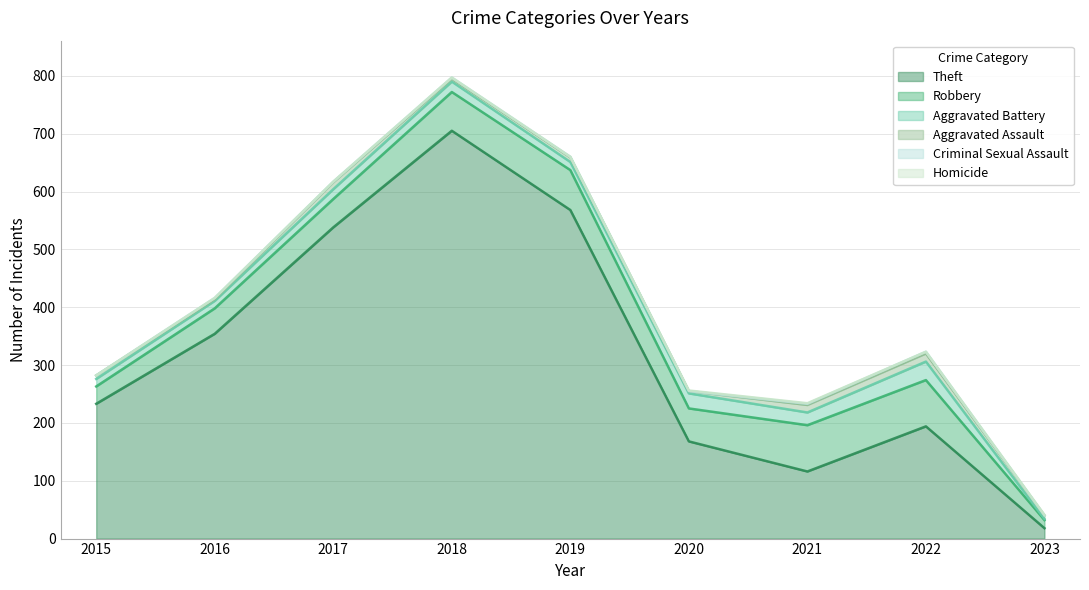

How many lines are shown in the chart?

6